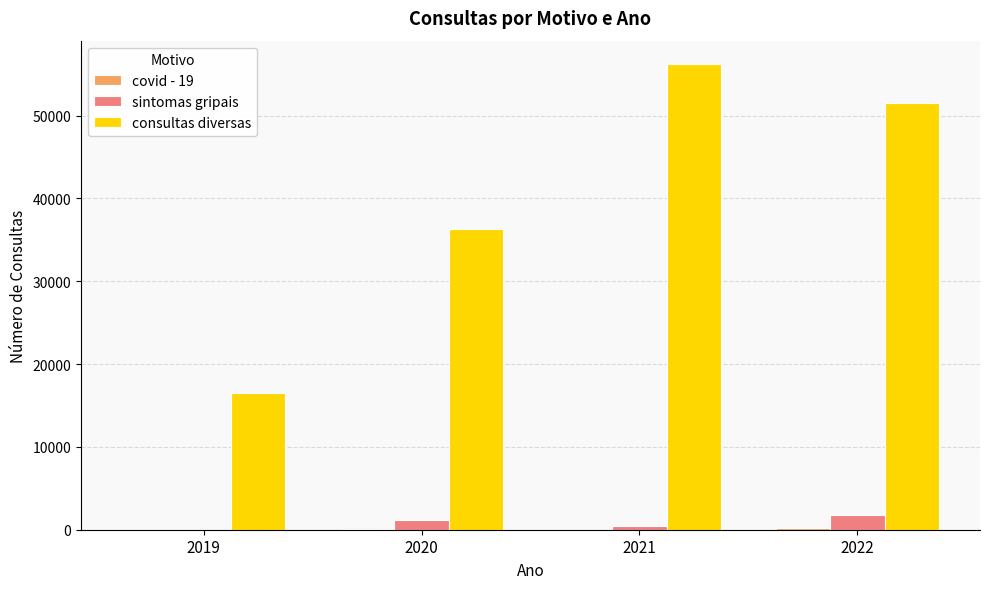

Which series changed the most between 2019 and 2022?

consultas diversas